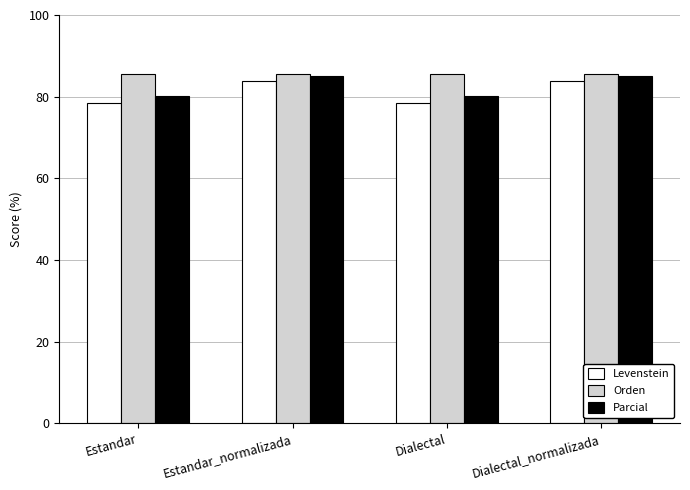

What is the minimum value shown in the chart?

78.5